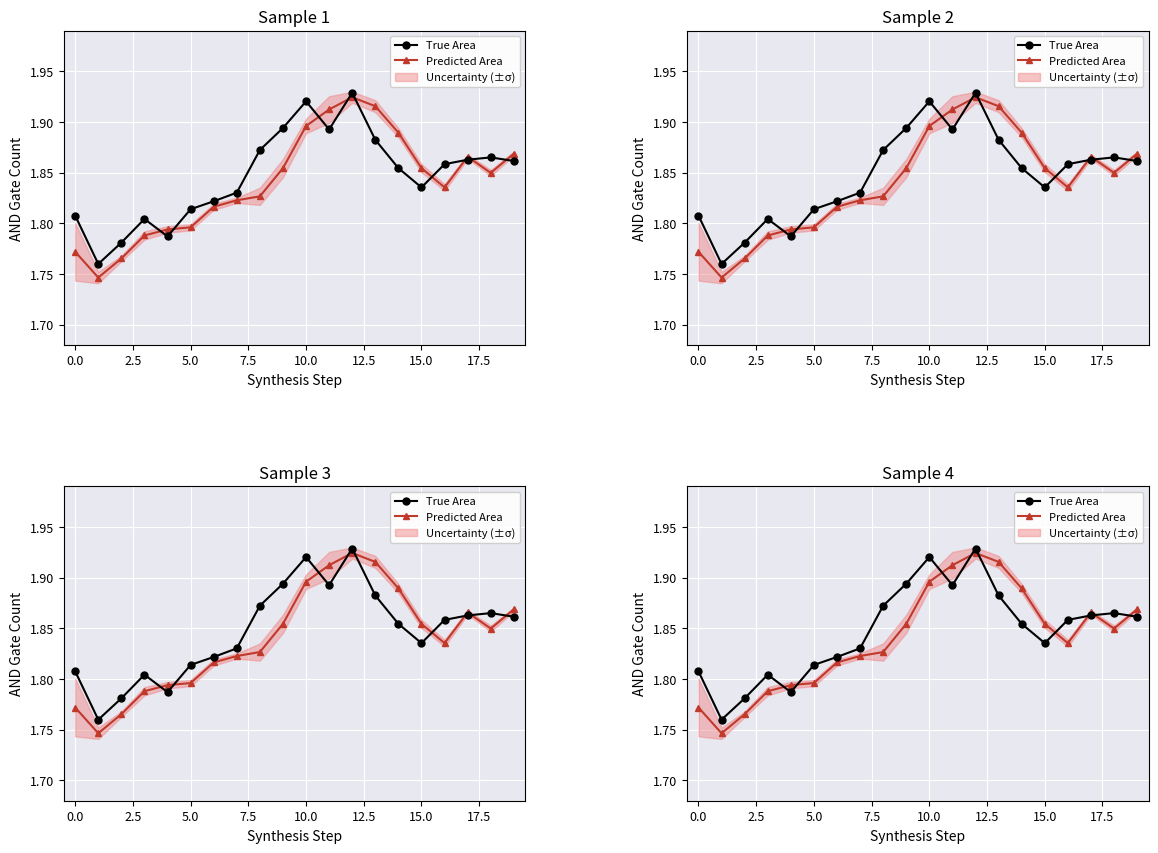

Is the value of True Area at 10 greater than the value of Predicted Area at 17?

Yes